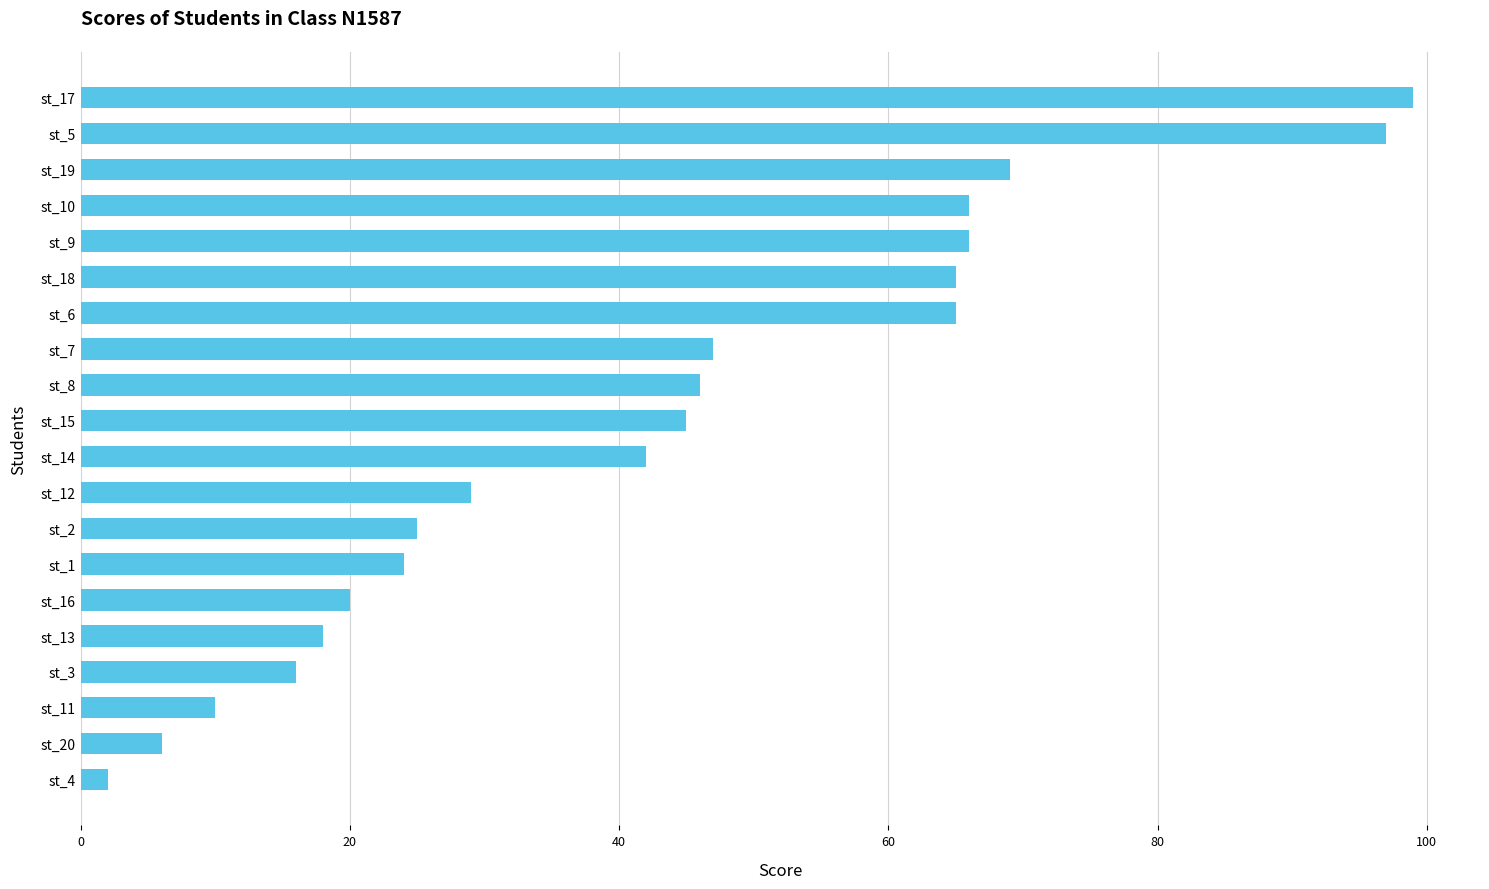

Reading bottom to top, extract all data points from this chart.

st_4=2	st_20=6	st_11=10	st_3=16	st_13=18	st_16=20	st_1=24	st_2=25	st_12=29	st_14=42	st_15=45	st_8=46	st_7=47	st_6=65	st_18=65	st_9=66	st_10=66	st_19=69	st_5=97	st_17=99